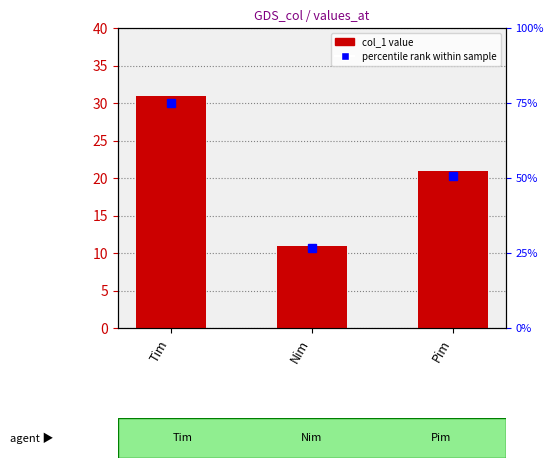

What is the approximate value at Nim, to the nearest 10?

10